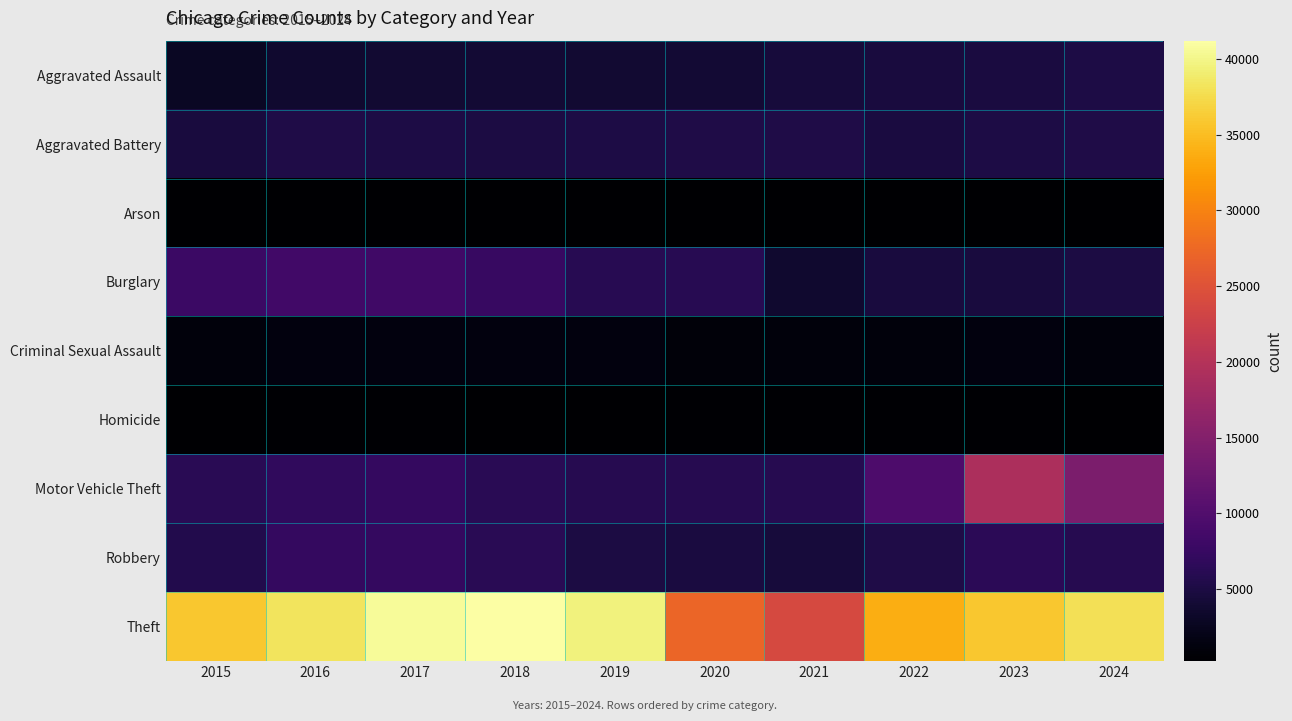

How many series are shown in this chart?

9